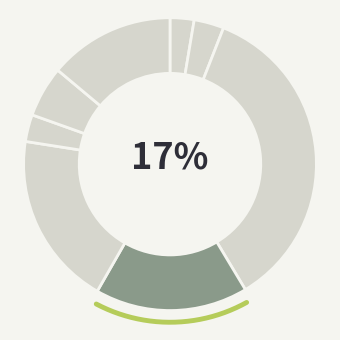

Does Paulo Roberto da Silva Junior represent more than half of the total?

No